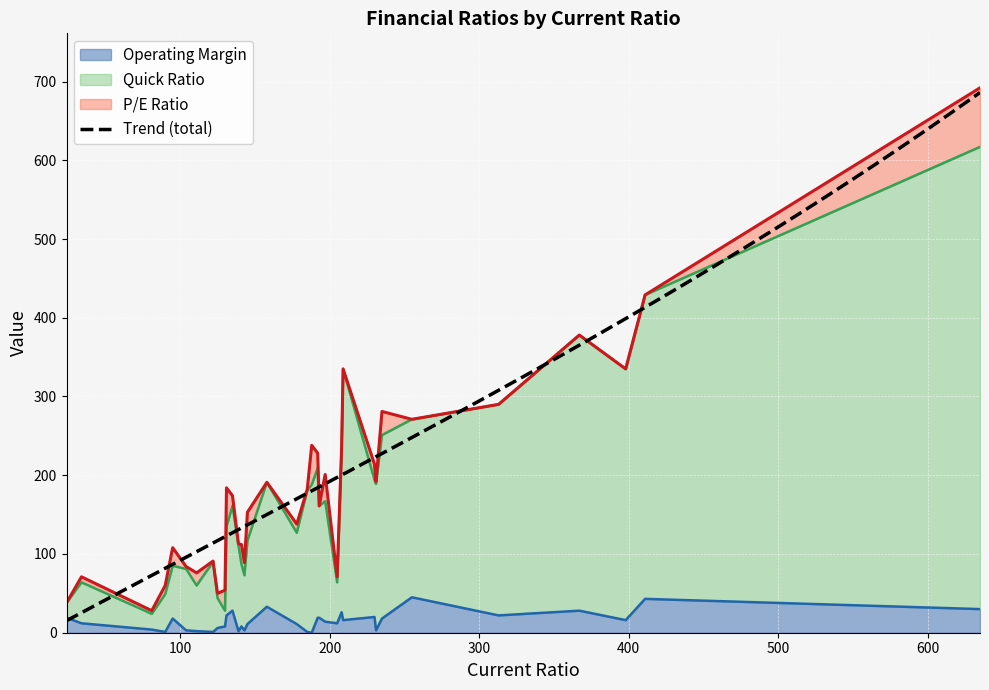

What is the value of the Operating Margin point at the 32nd from the left?

28